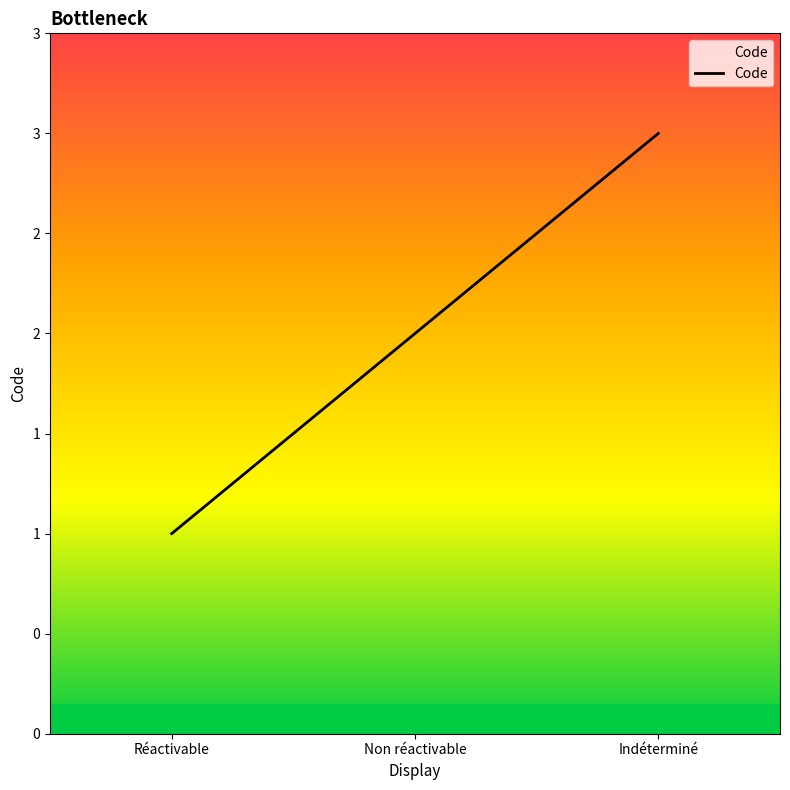

What is the maximum value shown in the chart?

3